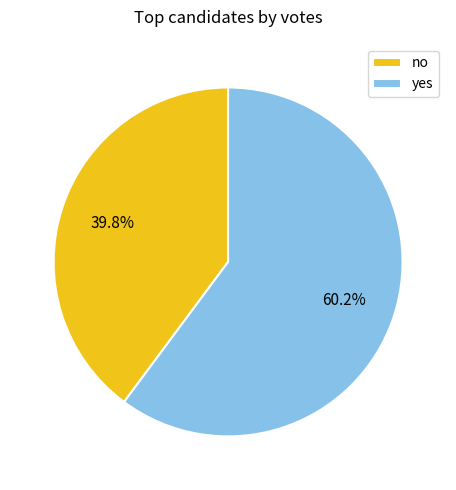

Is it true that yes is 60% of the pie?

True